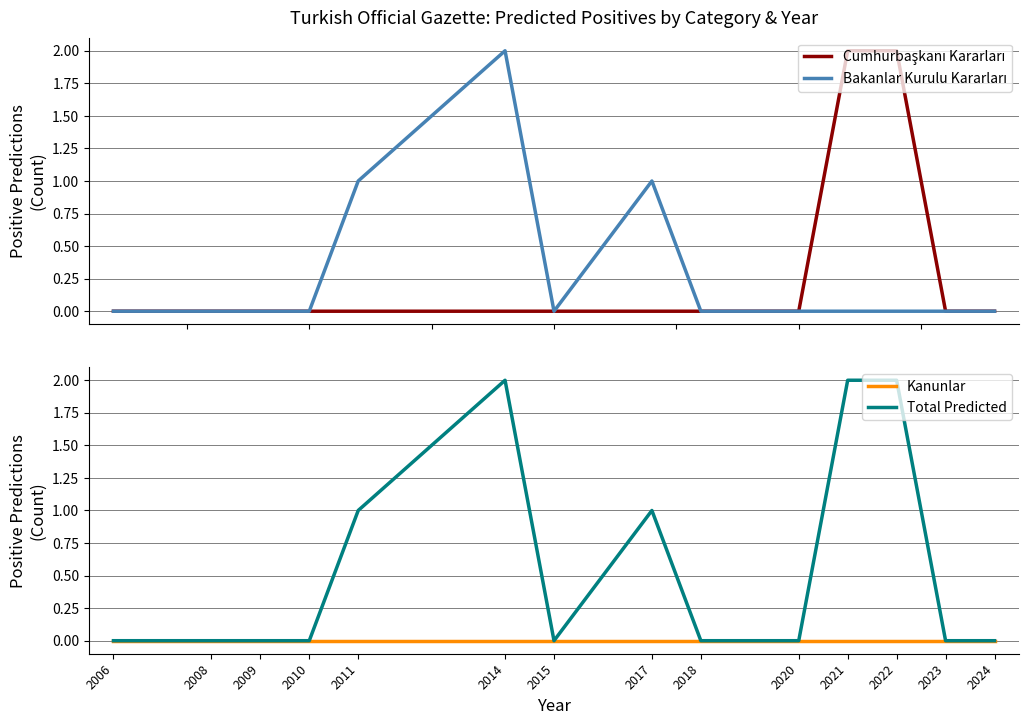

What is the maximum value shown in the chart?

2